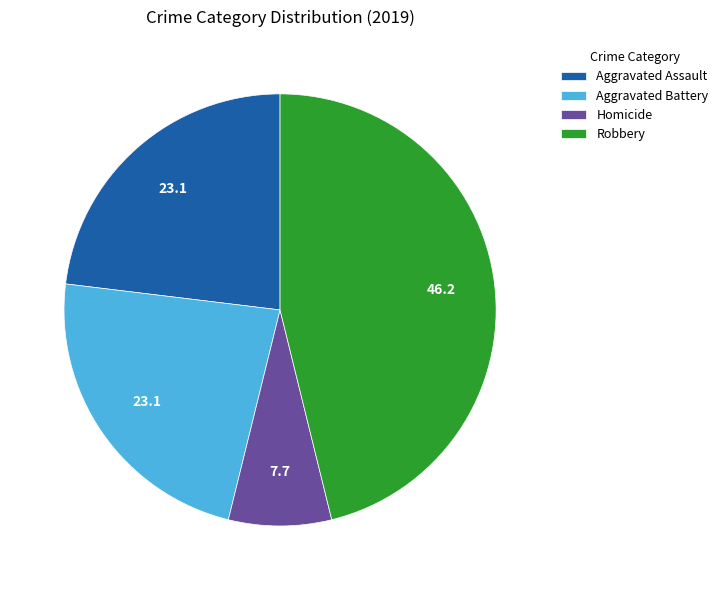

Which has a higher value, Homicide or Aggravated Battery?

Aggravated Battery